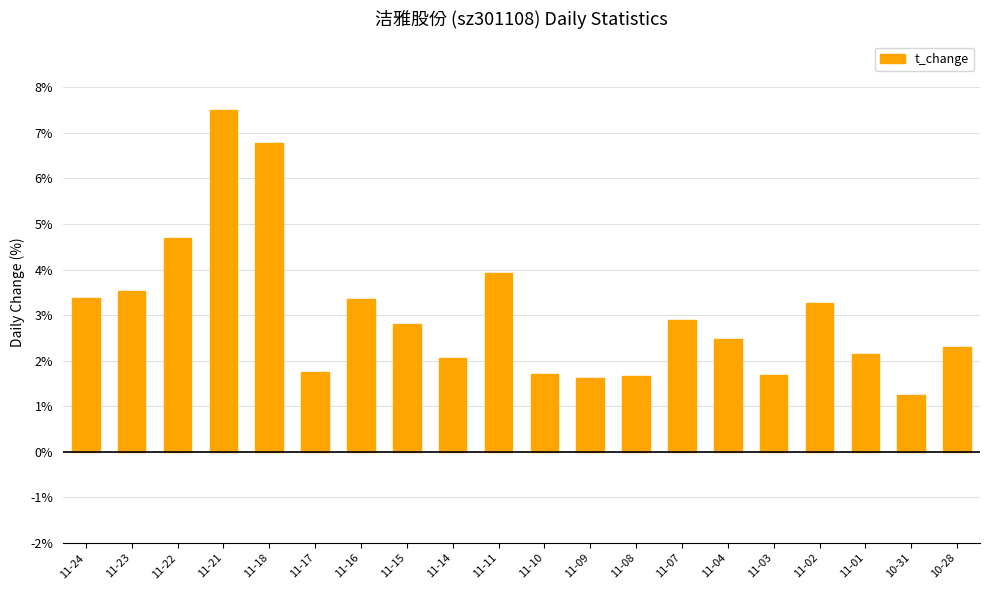

What is the minimum value shown in the chart?

1.2